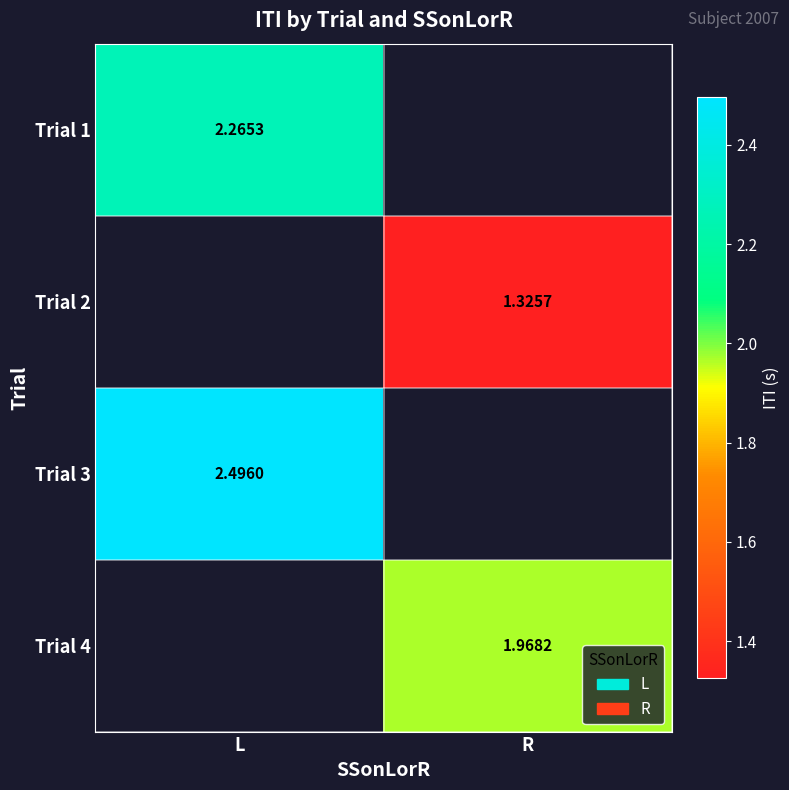

Which series has the largest range (max minus min)?

Trial 1